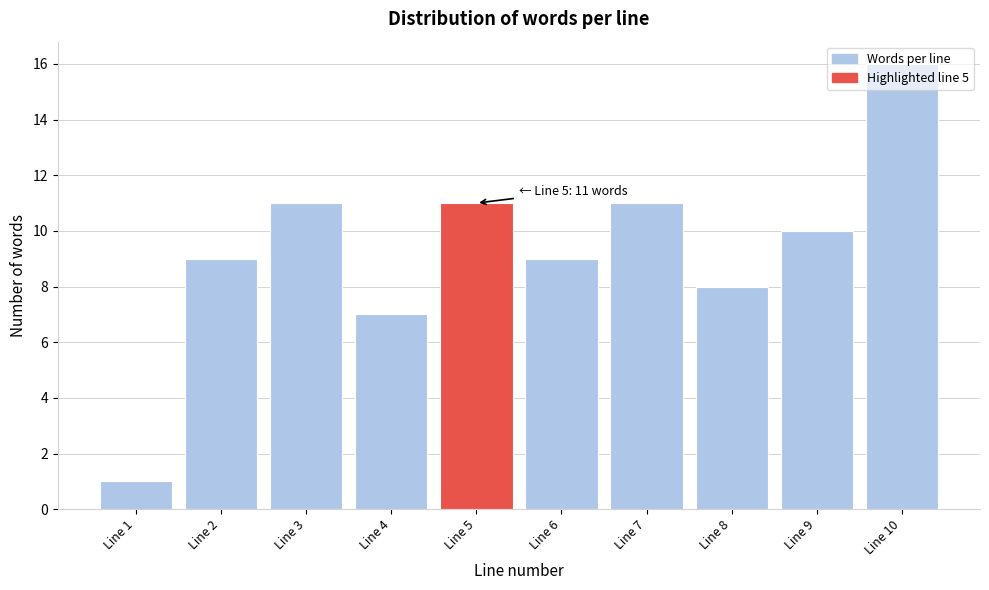

What is the average value?

9